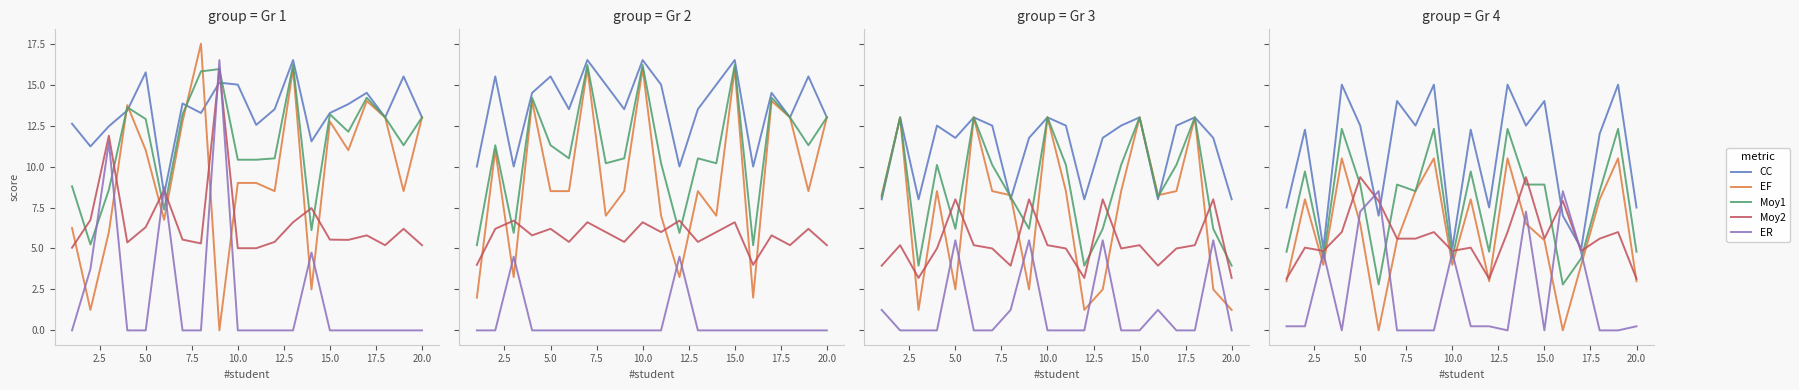

True or false: Moy1 and EF intersect in this chart.

False